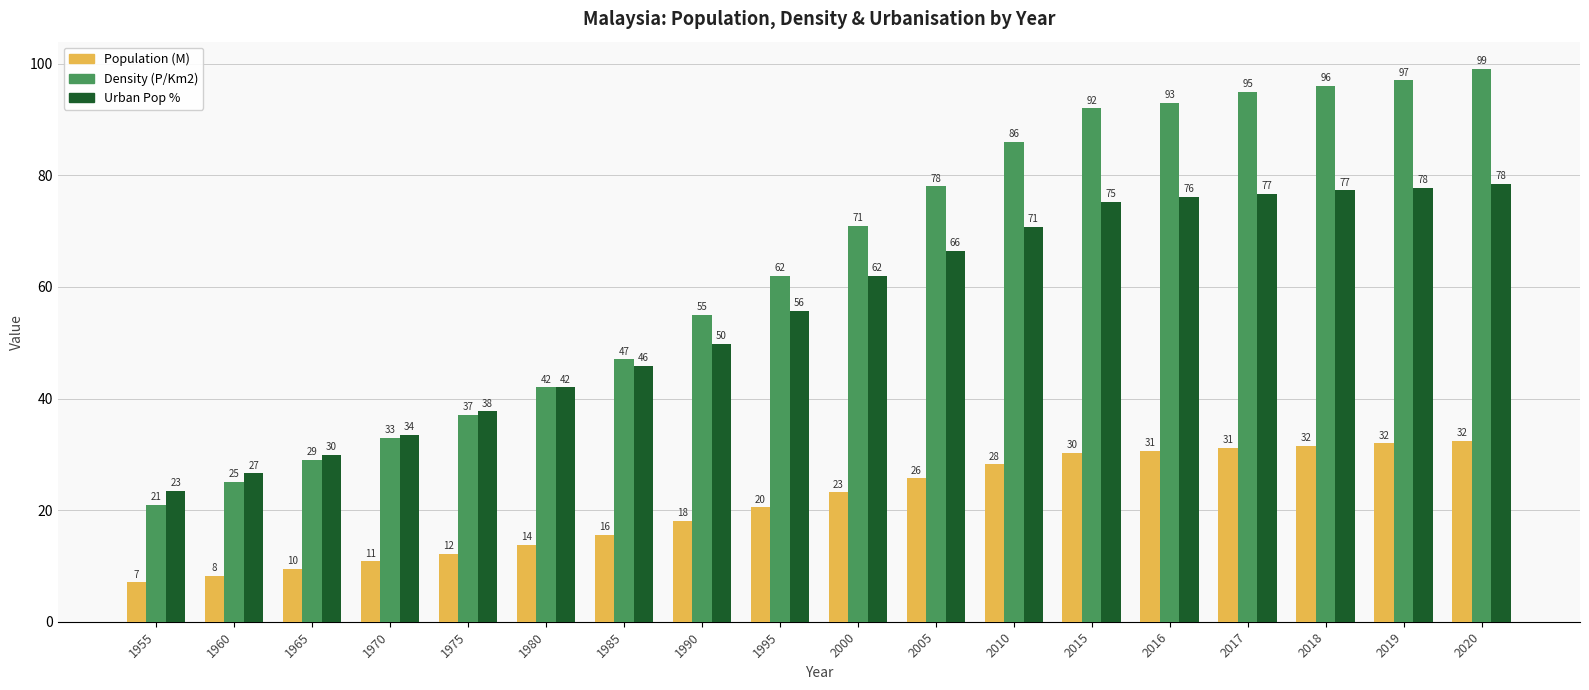

What is the value of the Urban Pop % bar at the 2nd from the left?

26.6